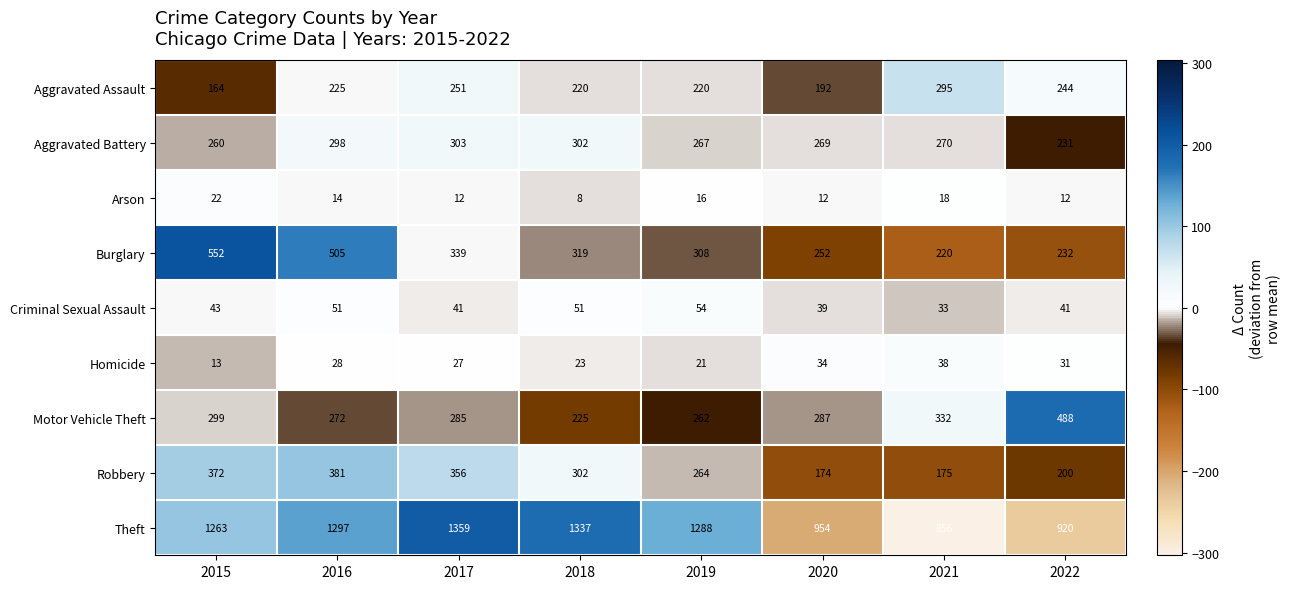

What is the difference between the highest and lowest values at 2018?

1329